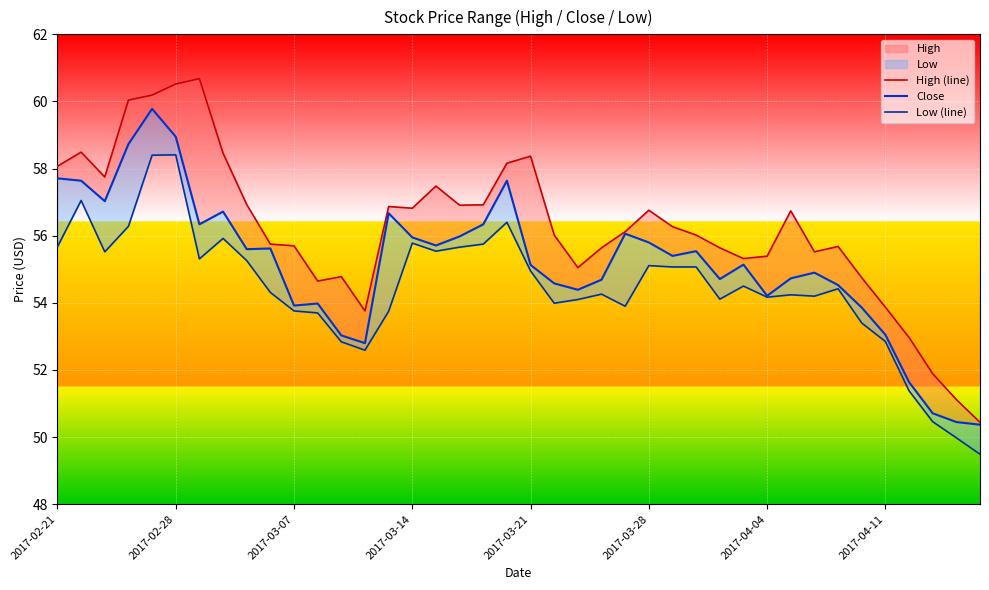

Read the Low (line) value at 18.

55.8